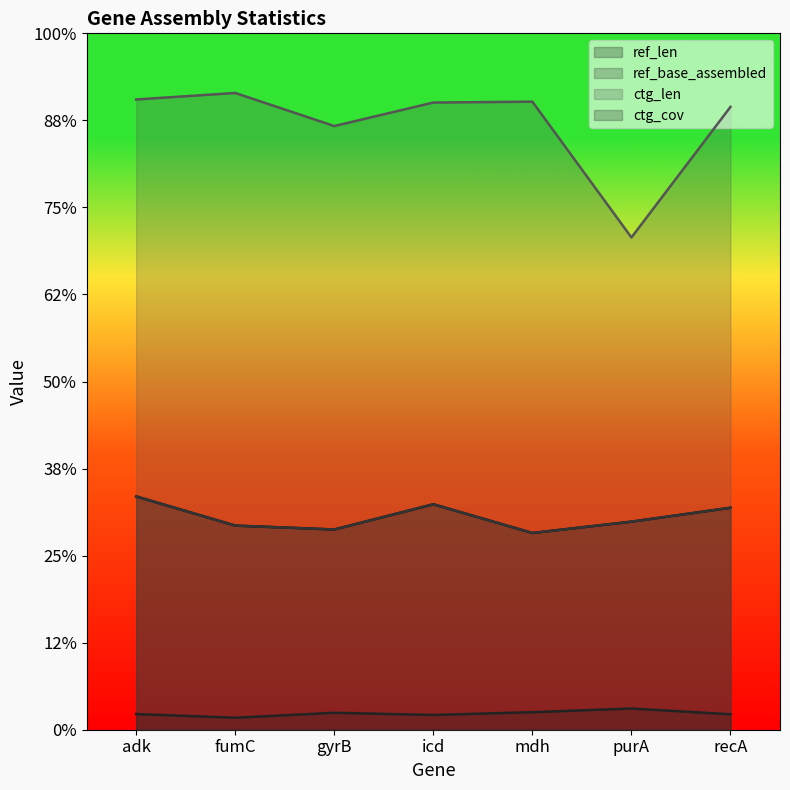

What is the label of the 7th point from the right?

adk